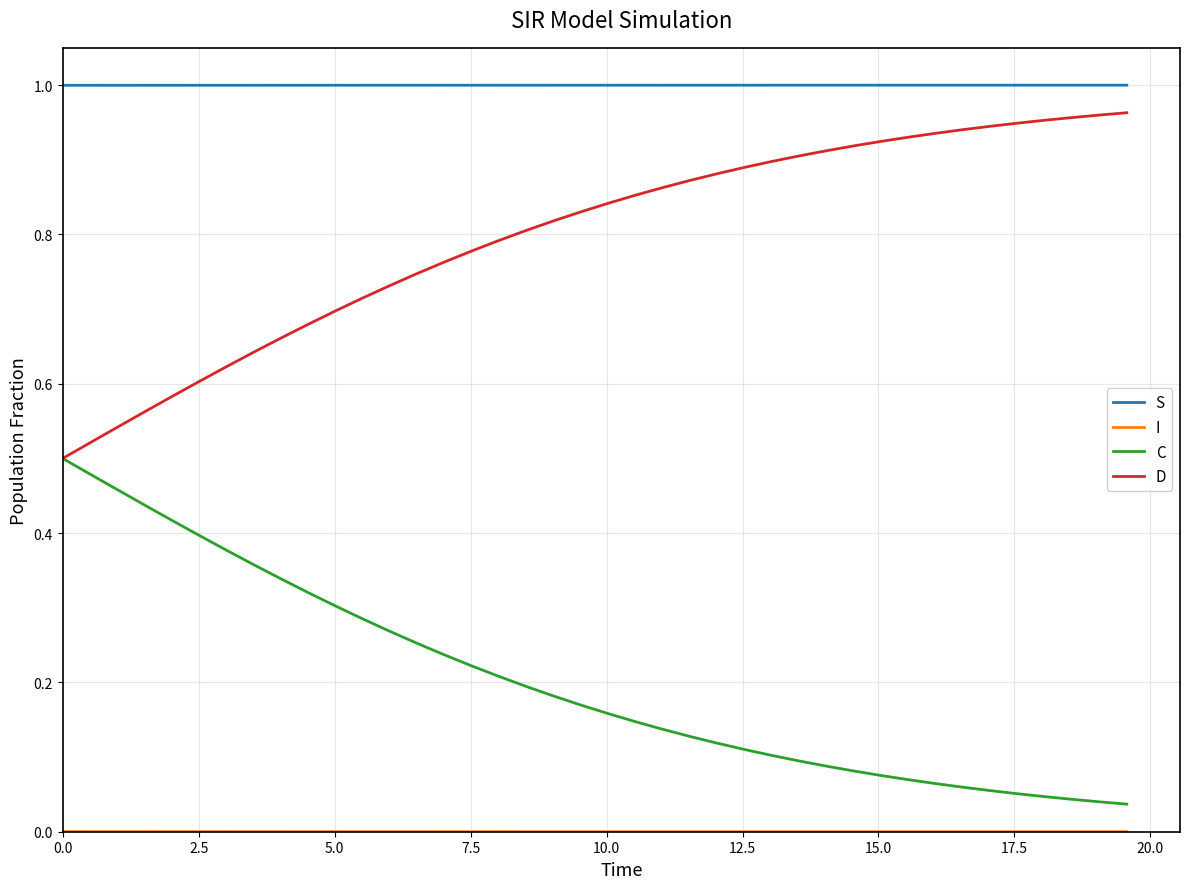

Which series has the largest total across all categories?

S